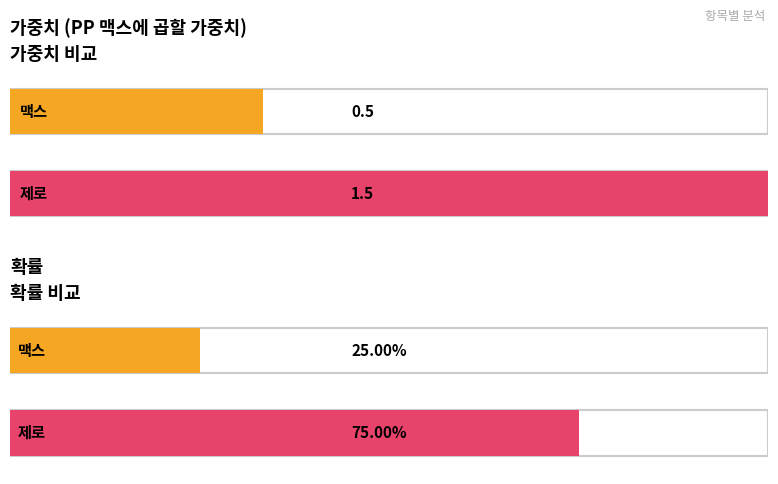

What is the label of the 2nd bar from the left?

제로